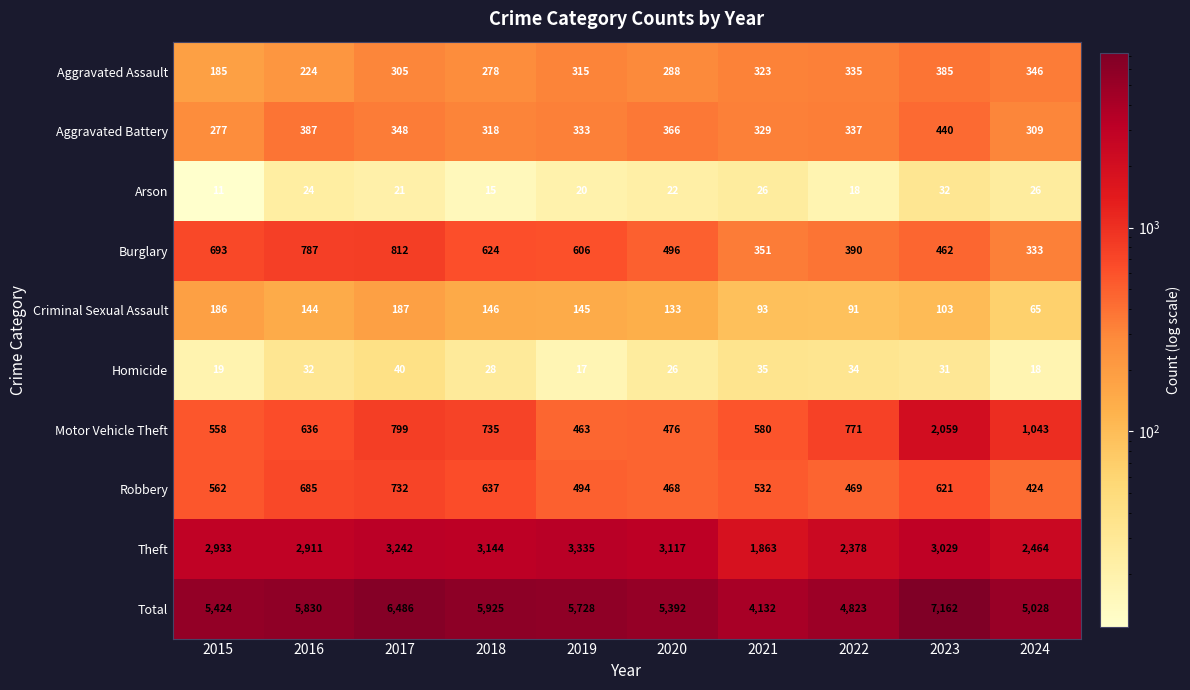

Which series has the largest range (max minus min)?

Total